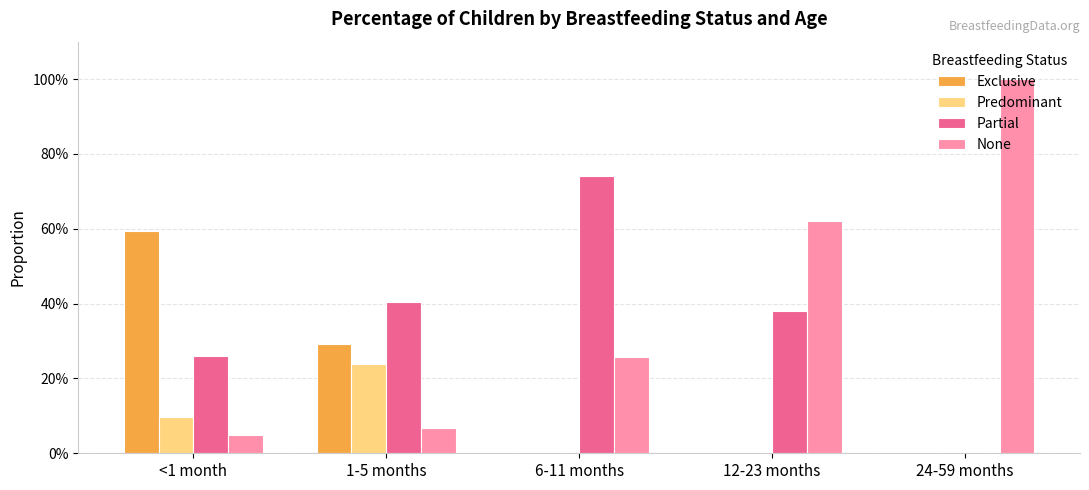

Count the Exclusive values in the range 0 to 1.

5